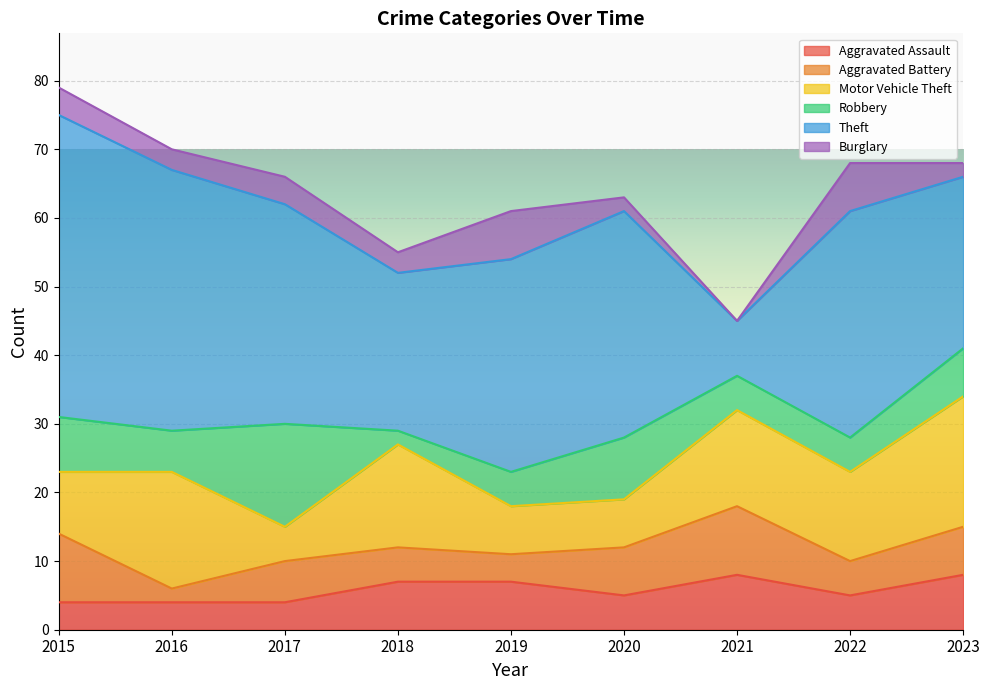

At which category does Burglary reach its first local peak?

2017